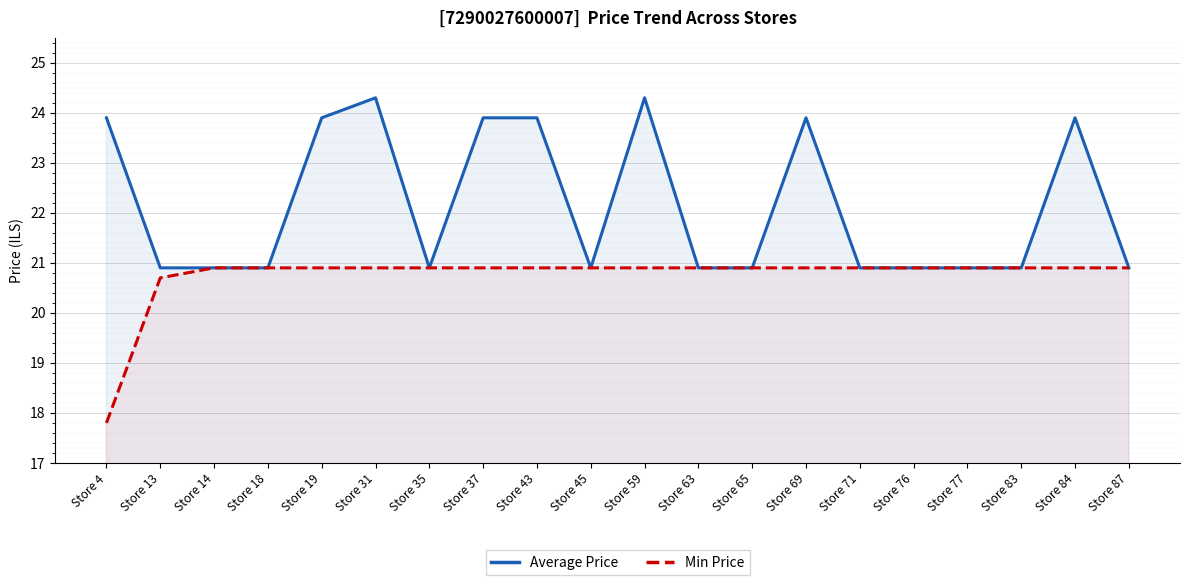

True or false: Average Price and Min Price intersect in this chart.

False